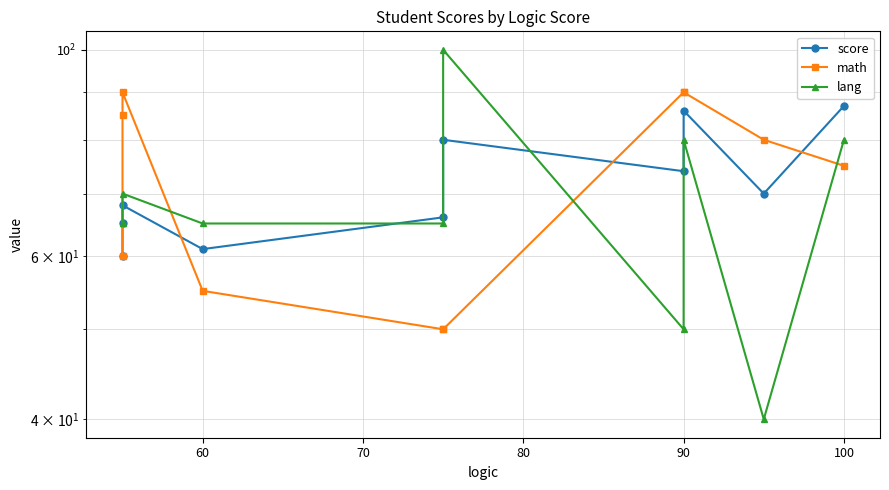

How many math values are between 55 and 90?

8